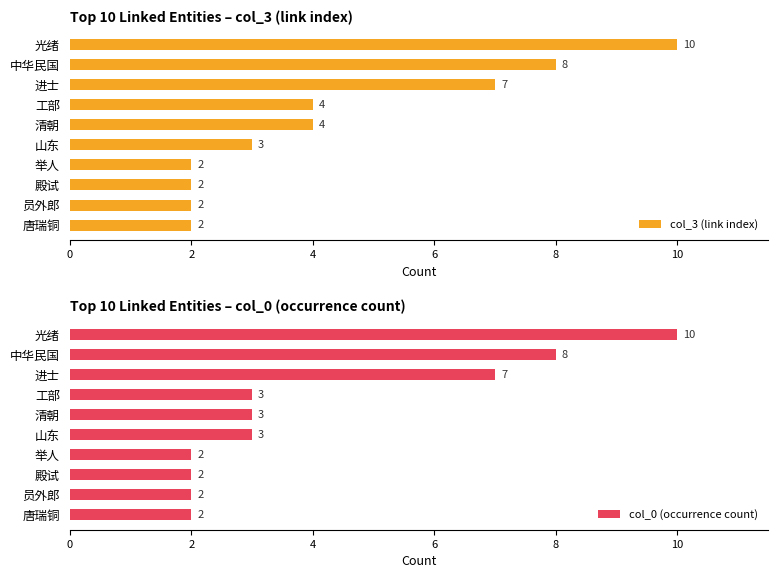

Count the col_0 (occurrence count) values in the range 2 to 7.

8